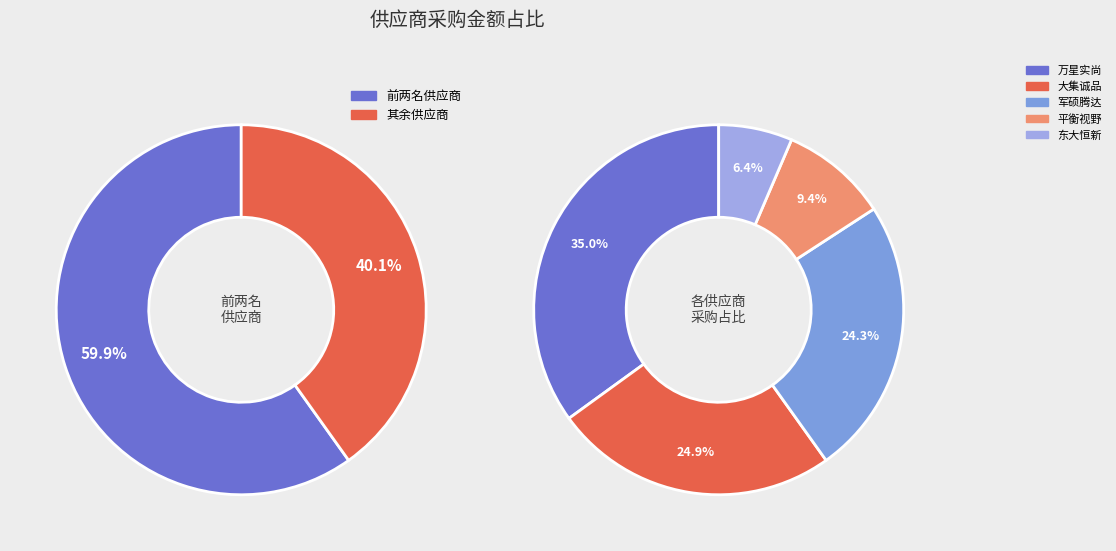

How much of the chart is everything except 北京大集诚品文化传媒有限公司?

75.1%